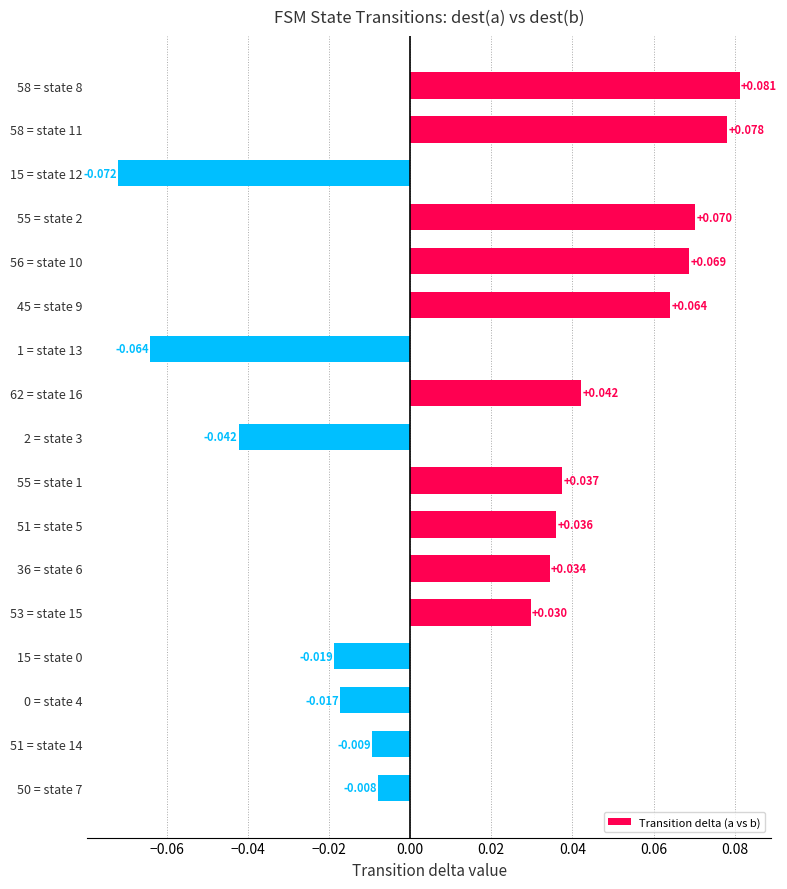

Does the chart contain any negative values?

Yes